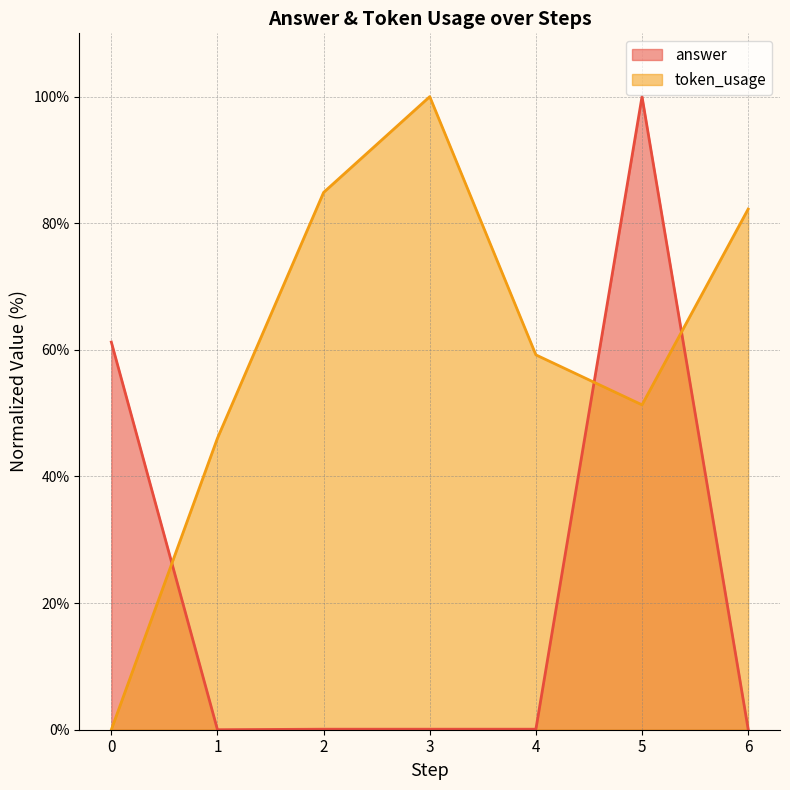

What is the sum of all token_usage values?

423.7